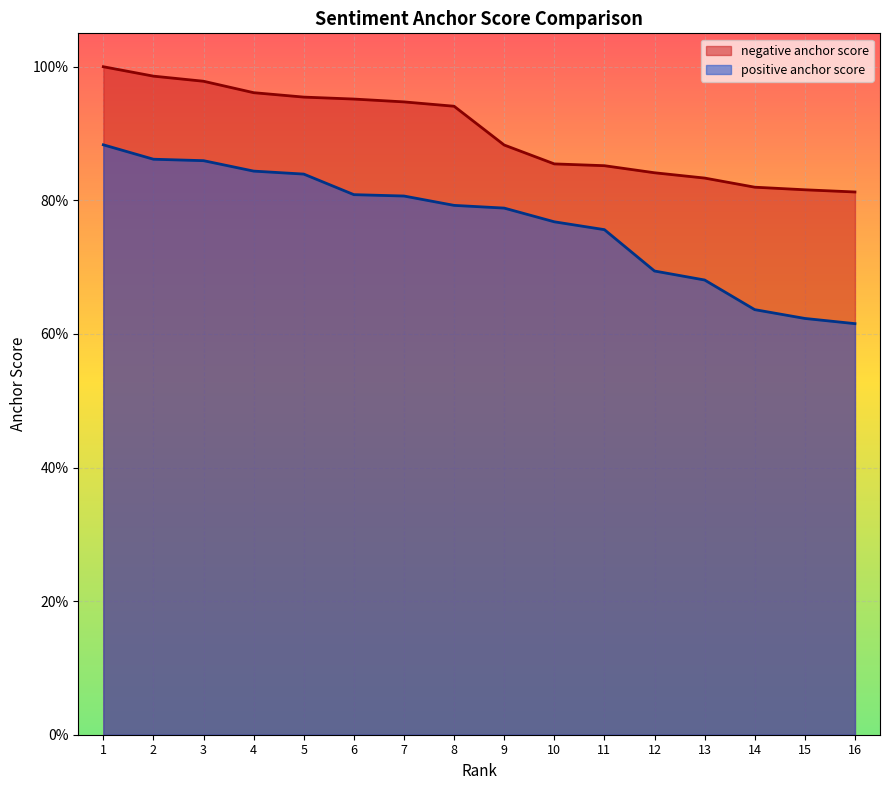

Read the negative anchor score value at 9.

0.9